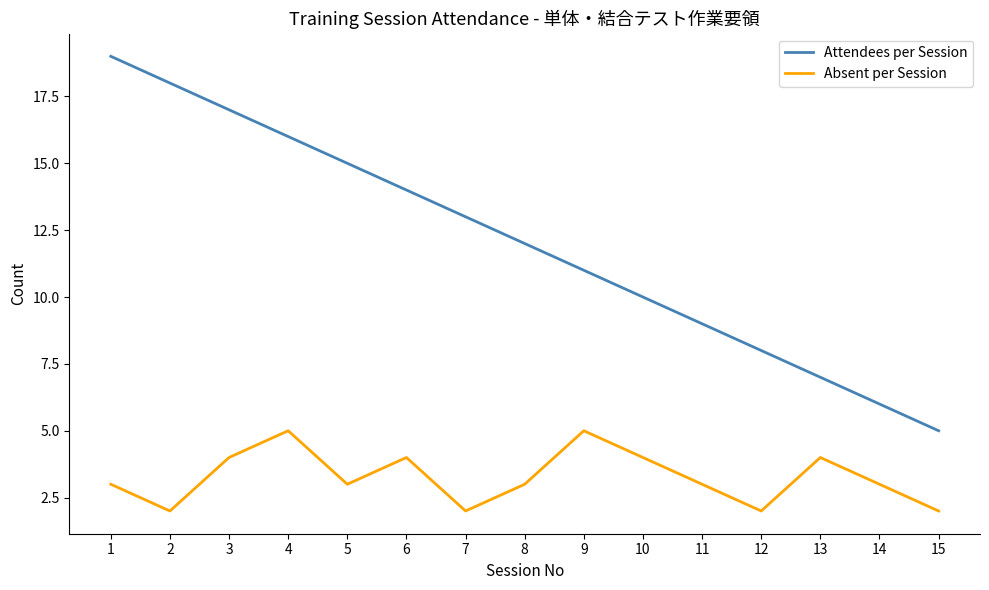

True or false: Attendees per Session and Absent per Session cross at least once.

False